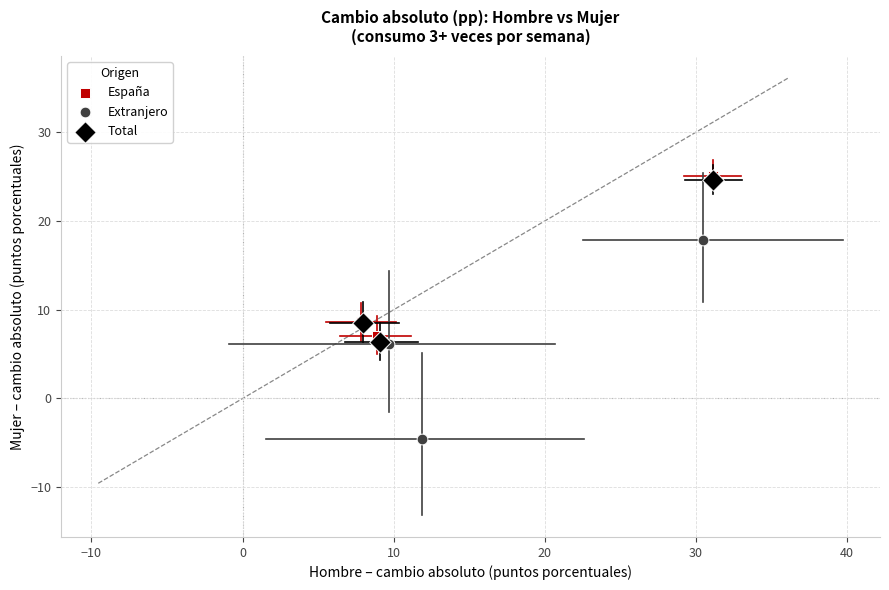

Which series has the largest Y range (max minus min)?

Extranjero